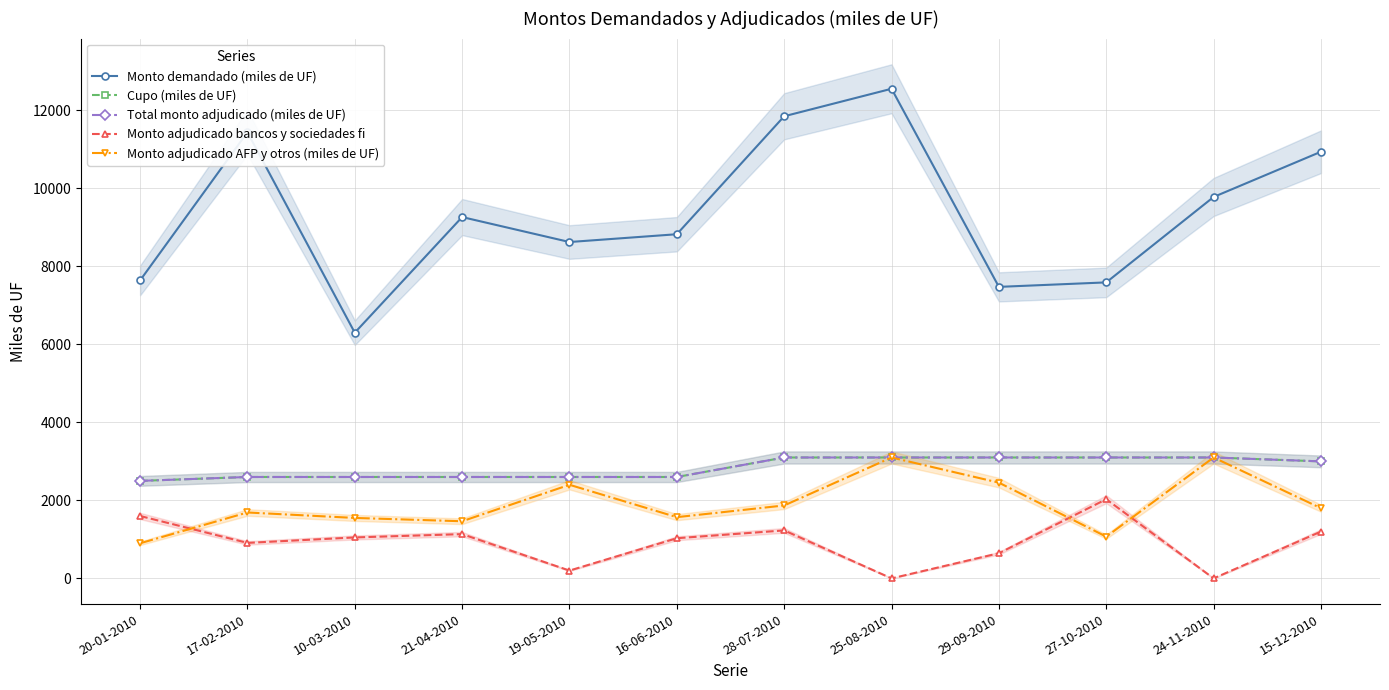

At which label does Monto adjudicado bancos y sociedades fi reach its minimum?

25-08-2010